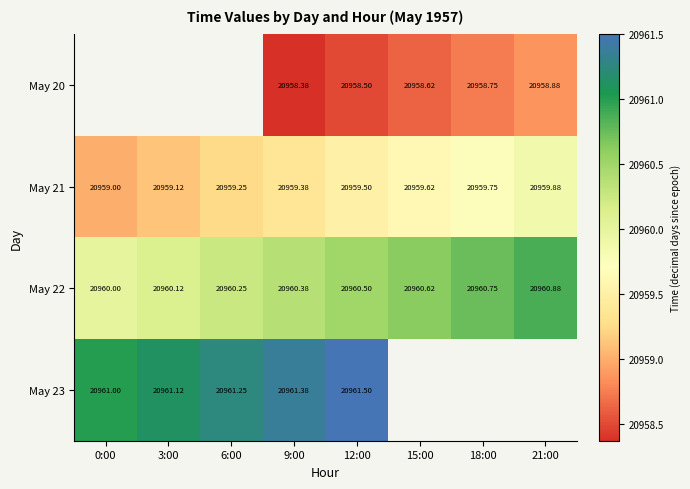

Is the value of May 20 at 15:00 greater than the value of May 23 at 9:00?

No